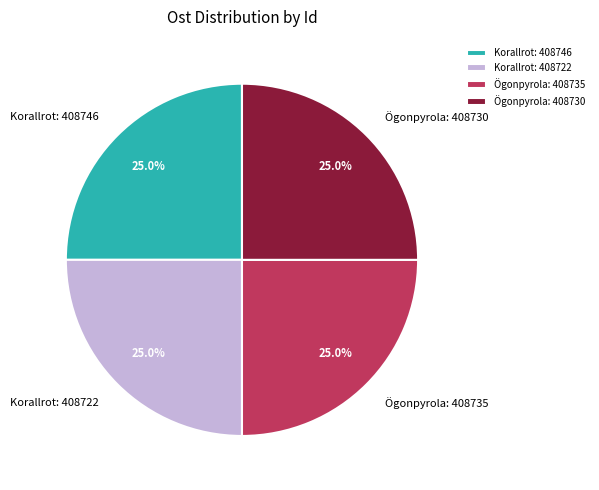

What percentage is NOT represented by Ögonpyrola: 408735?

75.0%